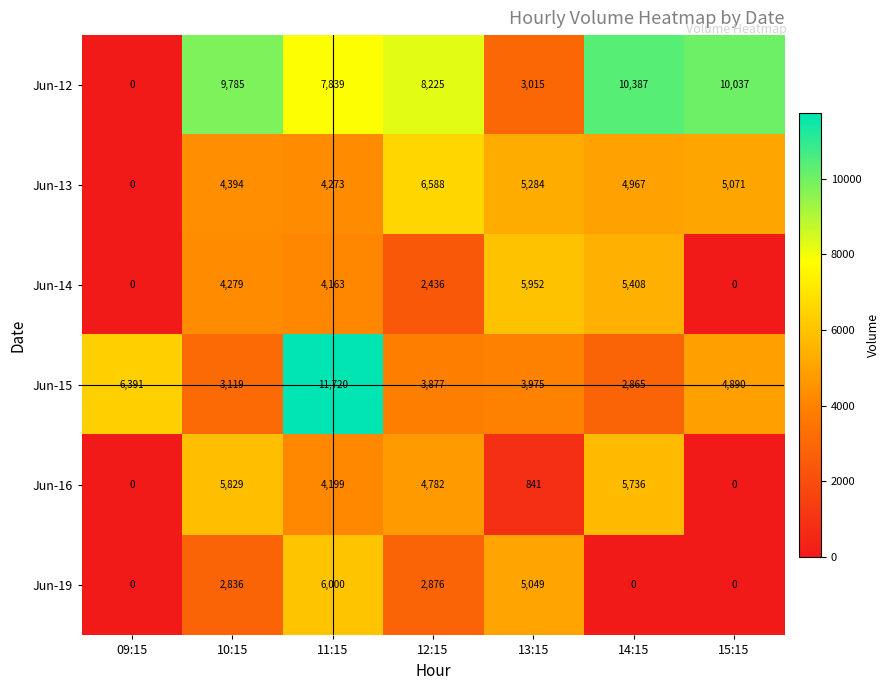

At which label does Jun-12 reach its minimum?

09:15